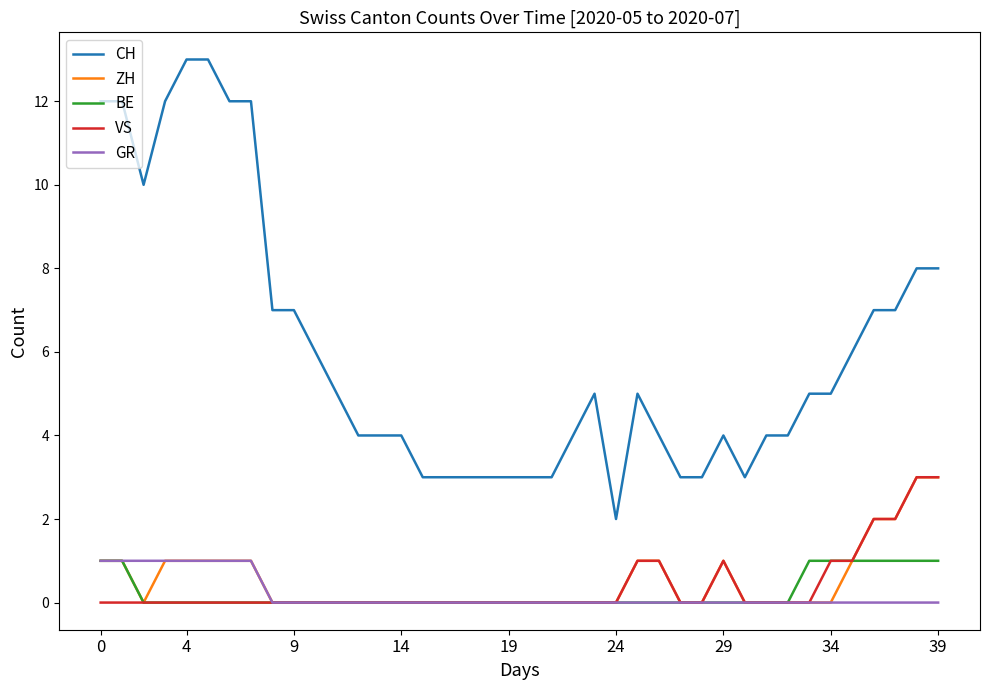

Which series has the largest total across all categories?

CH